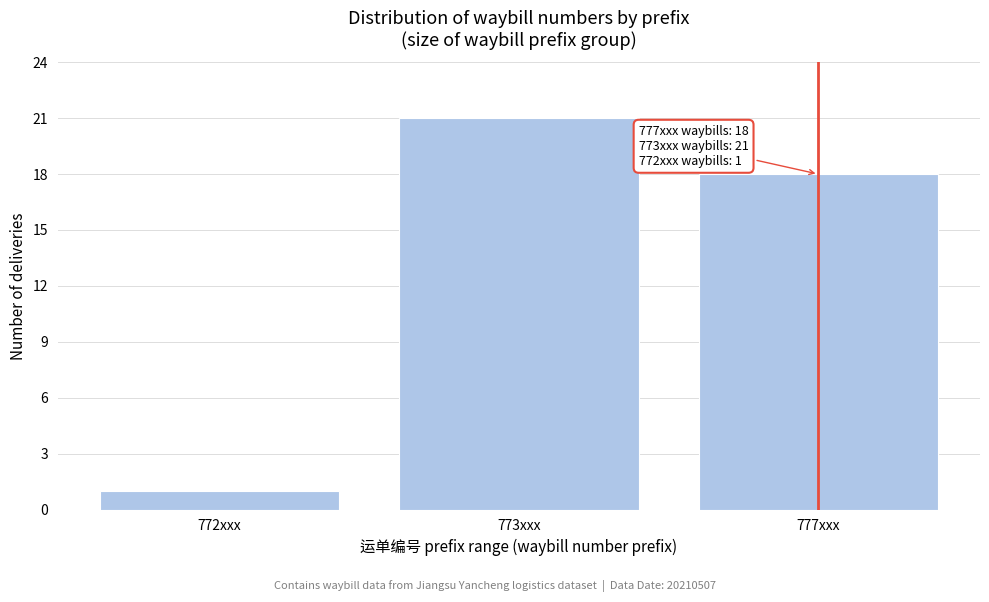

Reading left to right, extract all data points from this chart.

772xxx=1	773xxx=21	777xxx=18